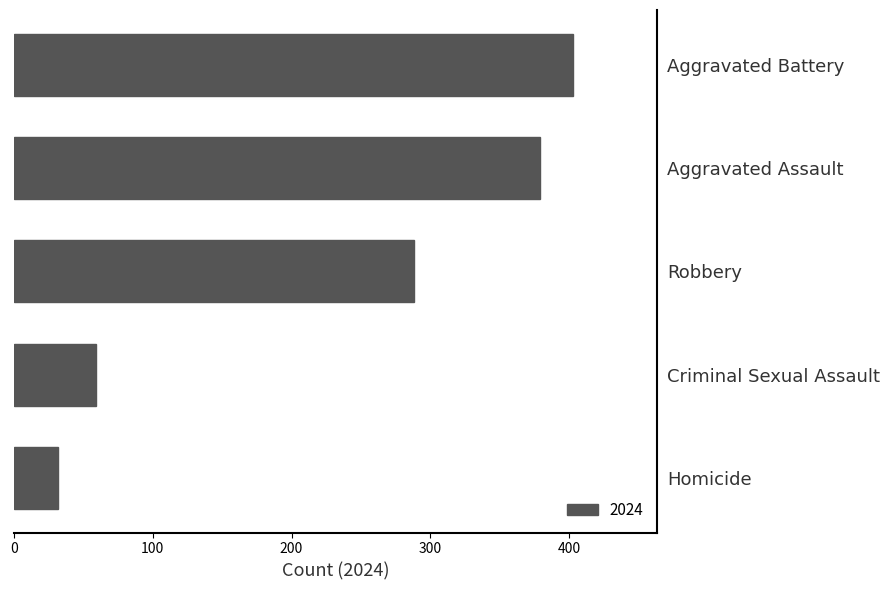

Are the bars grouped side by side (vs. stacked)?

No